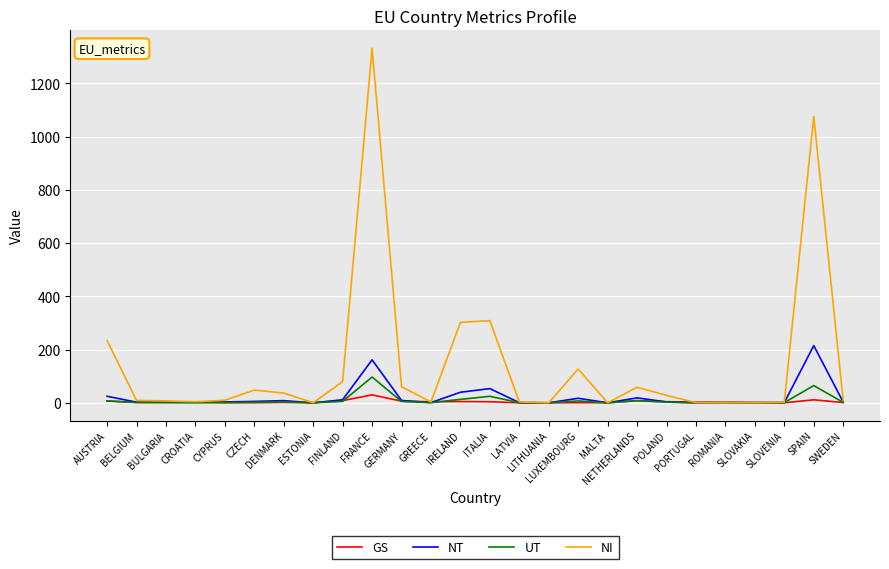

What is the highest value of the GS series?

29.8